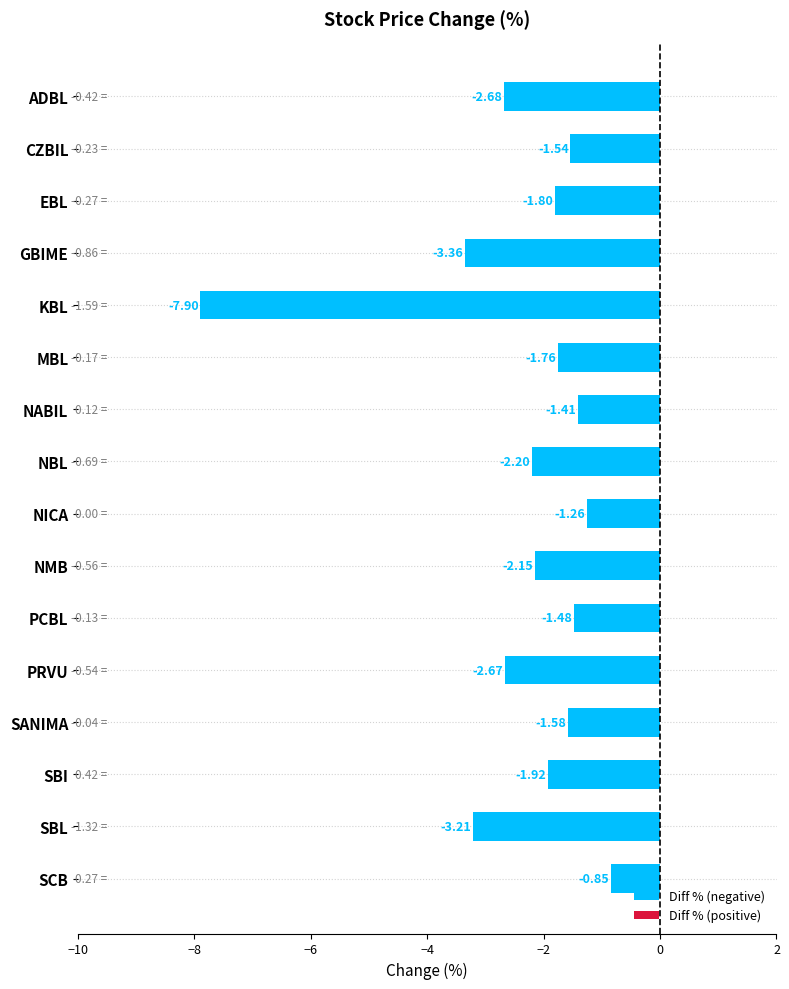

What is the sum of all values?

-37.8